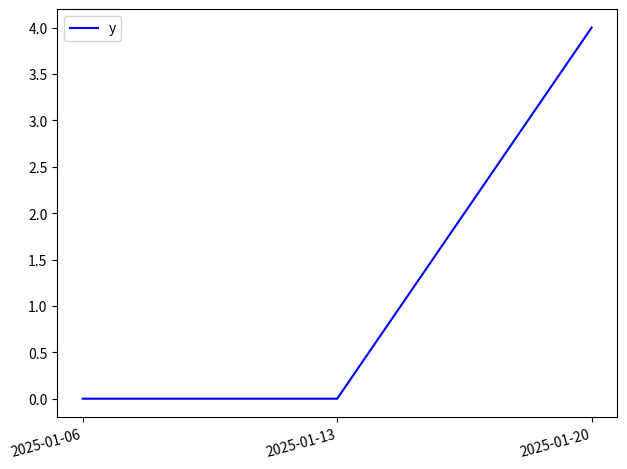

What is the greatest value displayed?

4